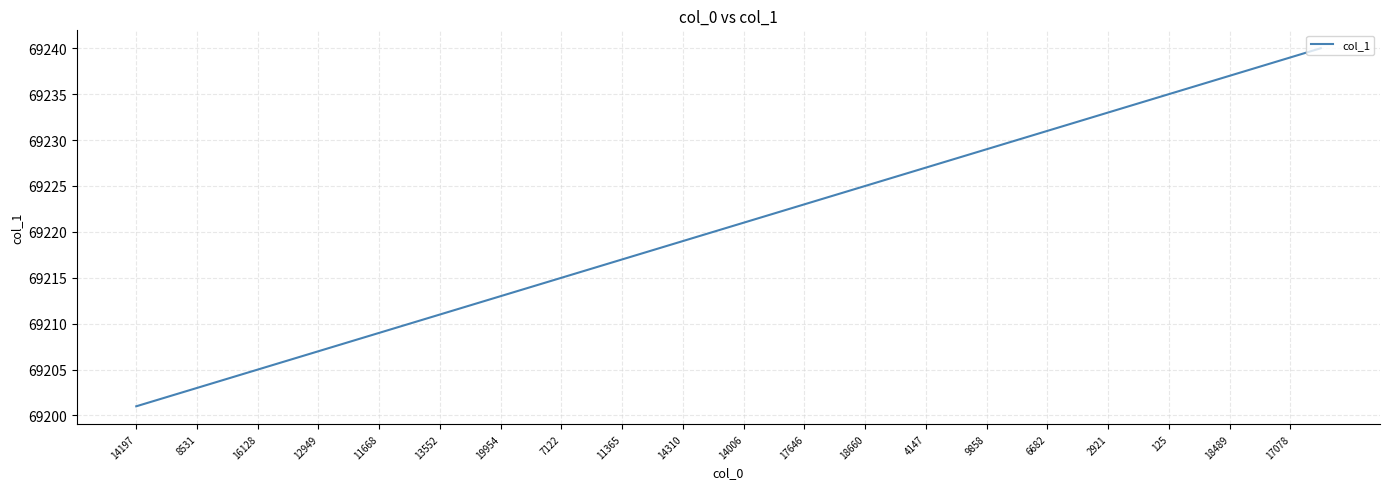

What is the difference between the maximum and minimum values?

39